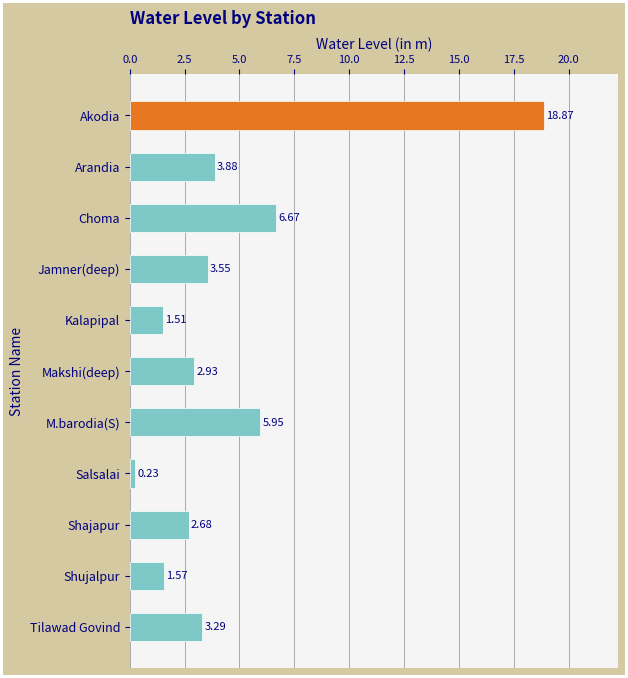

Which has a higher value, Shajapur or Makshi(deep)?

Makshi(deep)